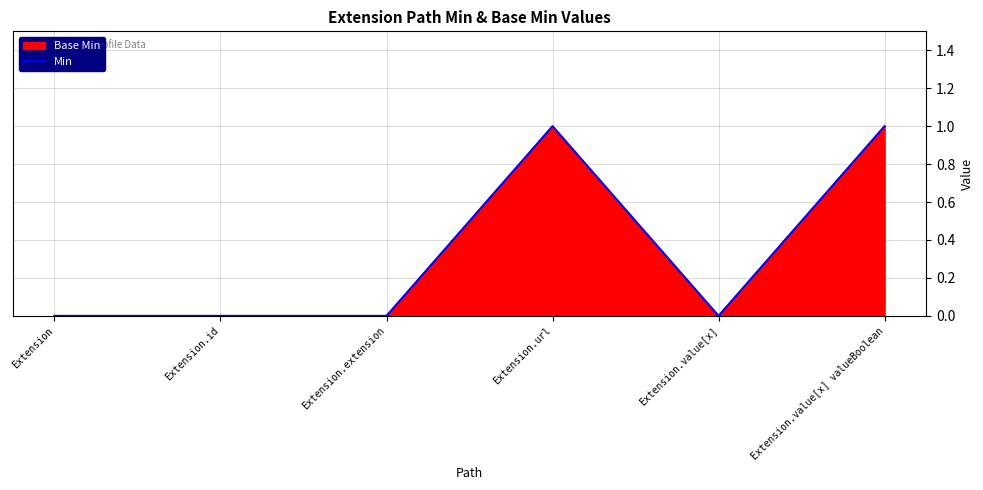

What is the difference between the values at Extension.url and Extension.extension?

1